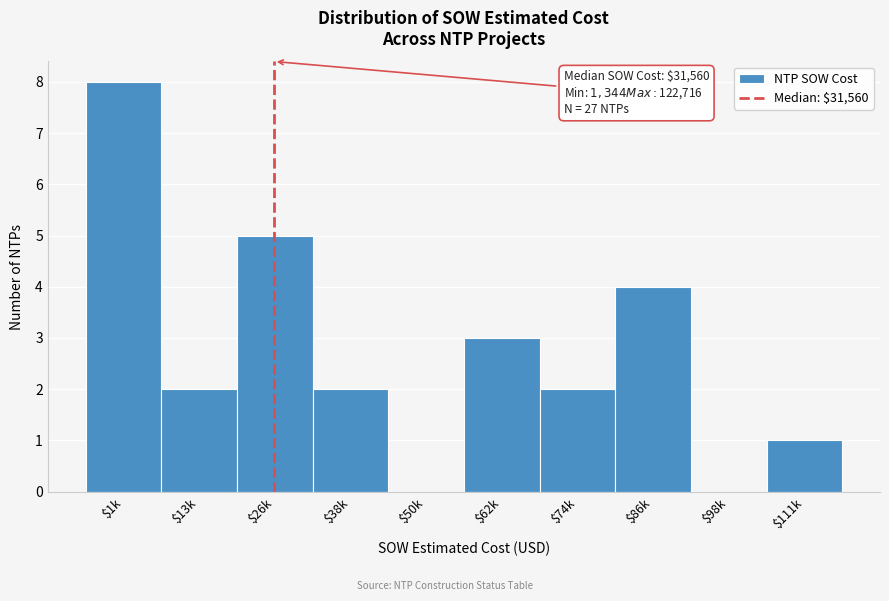

What is the sum of all values?

27